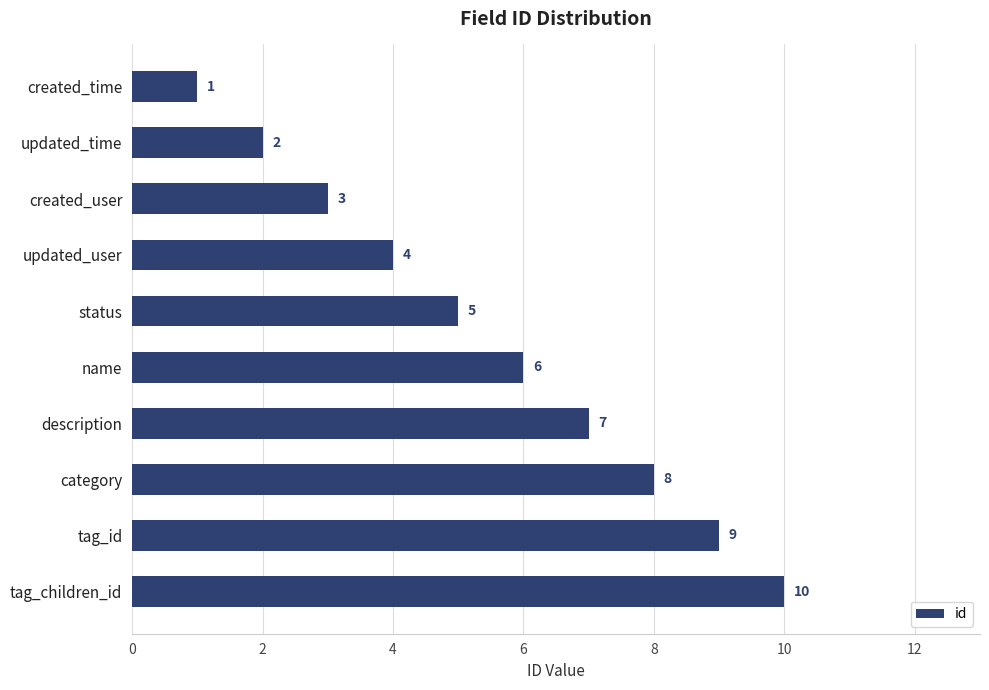

Where is the data nearest to the value 5?

status